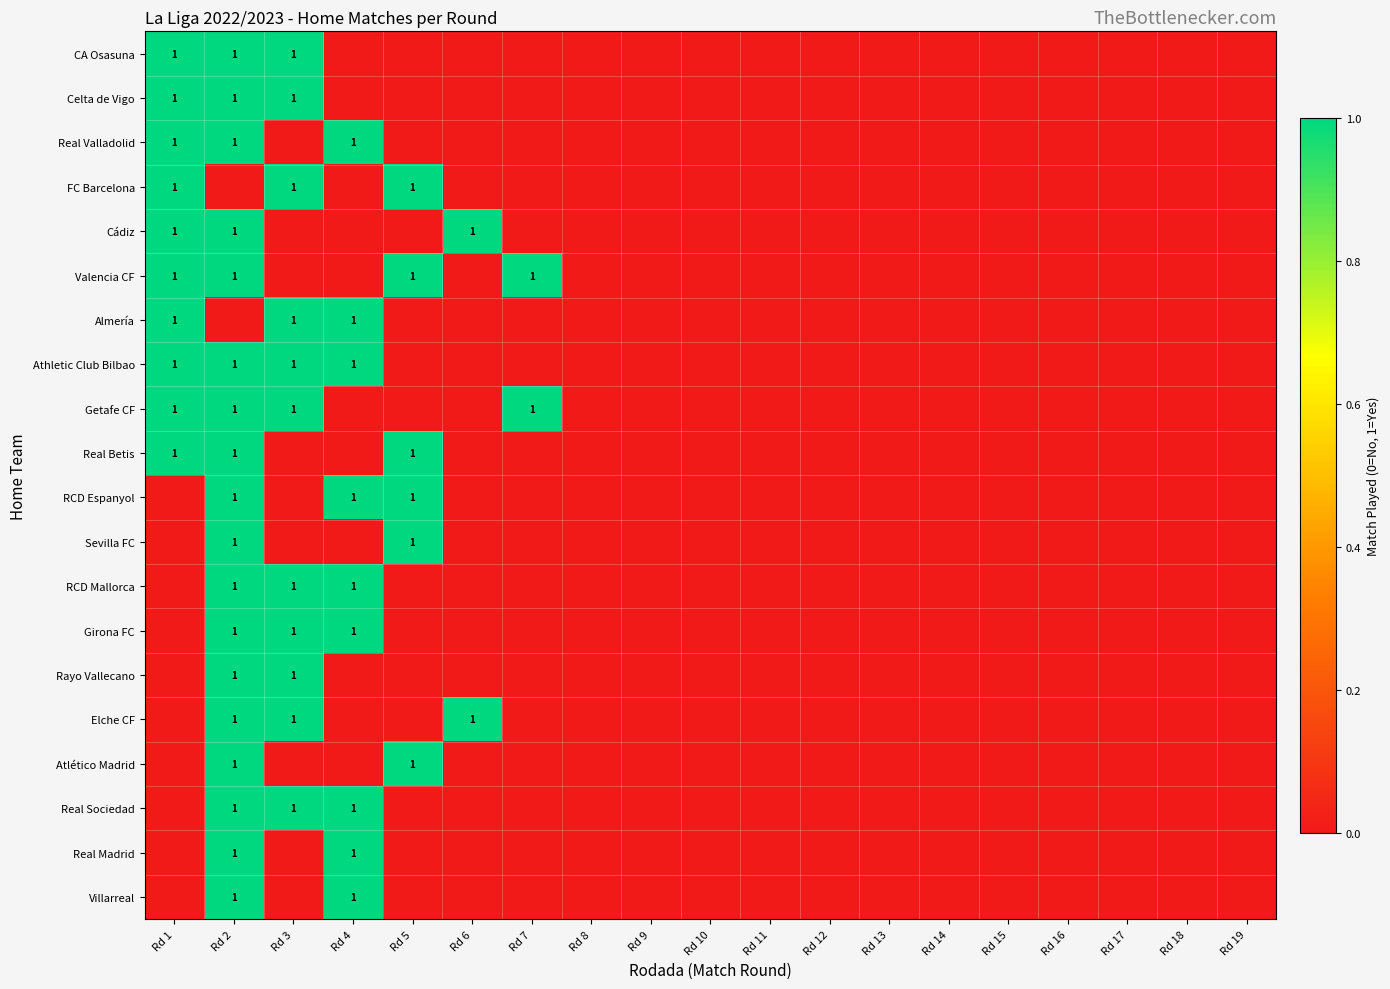

At Rd 6, list the series in order from smallest to largest.

CA Osasuna, Celta de Vigo, Real Valladolid, FC Barcelona, Valencia CF, Almería, Athletic Club Bilbao, Getafe CF, Real Betis, RCD Espanyol, Sevilla FC, RCD Mallorca, Girona FC, Rayo Vallecano, Atlético Madrid, Real Sociedad, Real Madrid, Villarreal, Cádiz, Elche CF